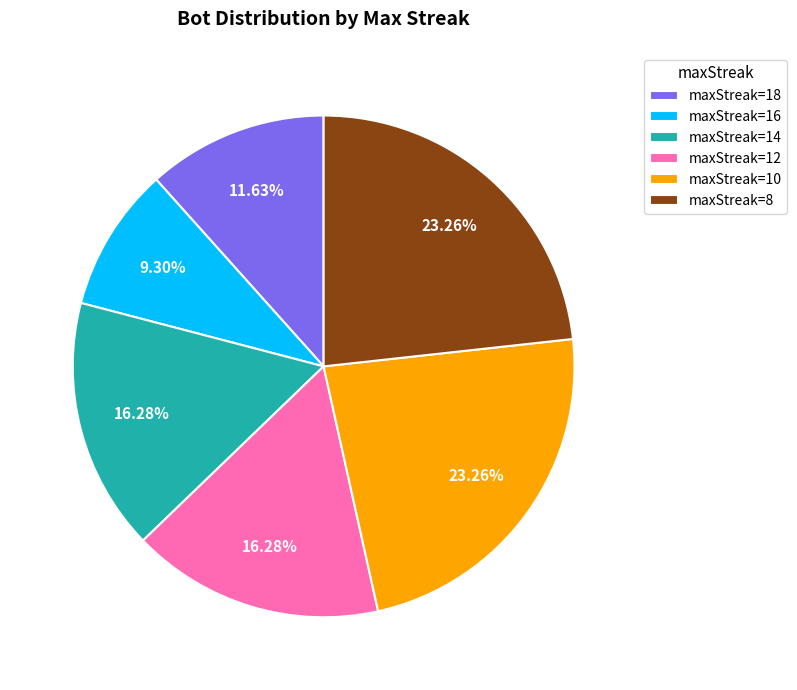

To the nearest percent, what is the difference between the largest and smallest slice percentages?

14%